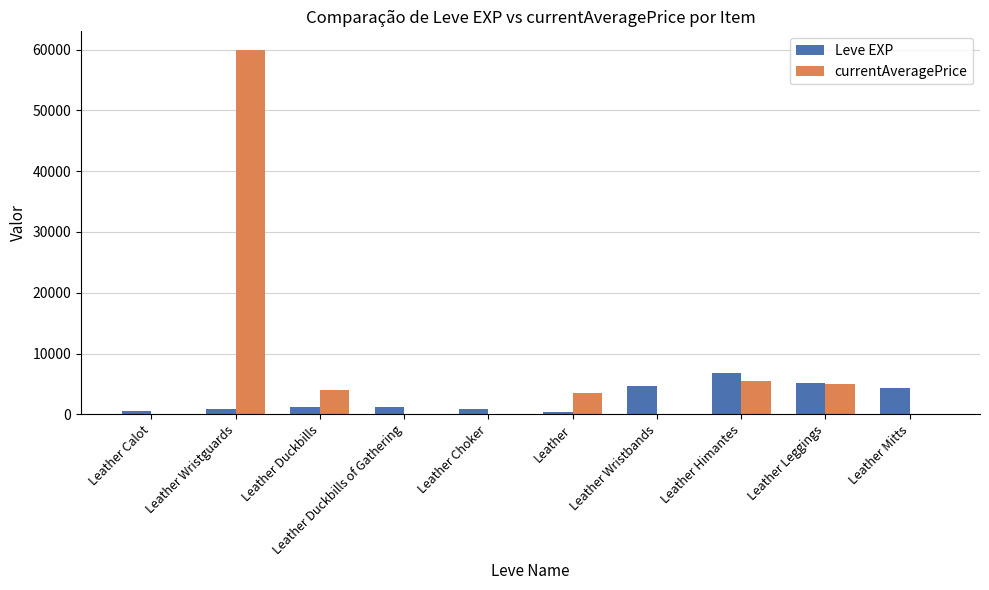

Which series has the largest total across all categories?

currentAveragePrice